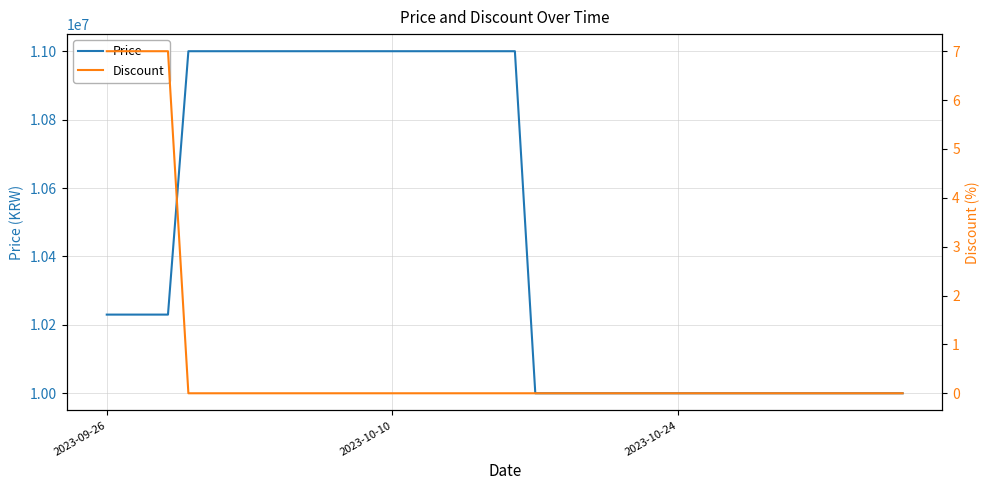

What is the highest value of the Price series?

11000000